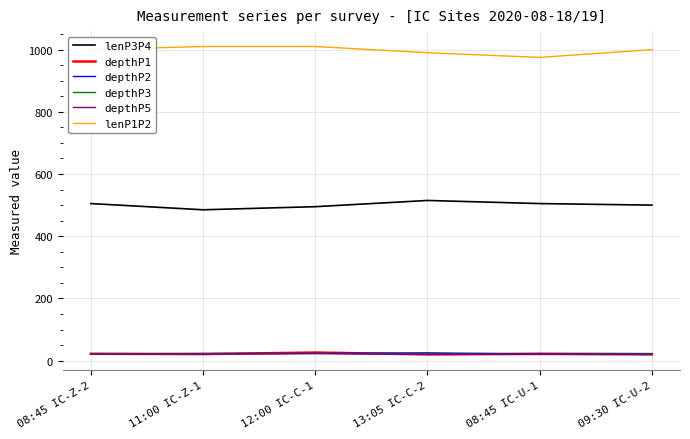

What is the difference between the lenP1P2 values at 08:45 IC-Z-2 and 13:05 IC-C-2?

10